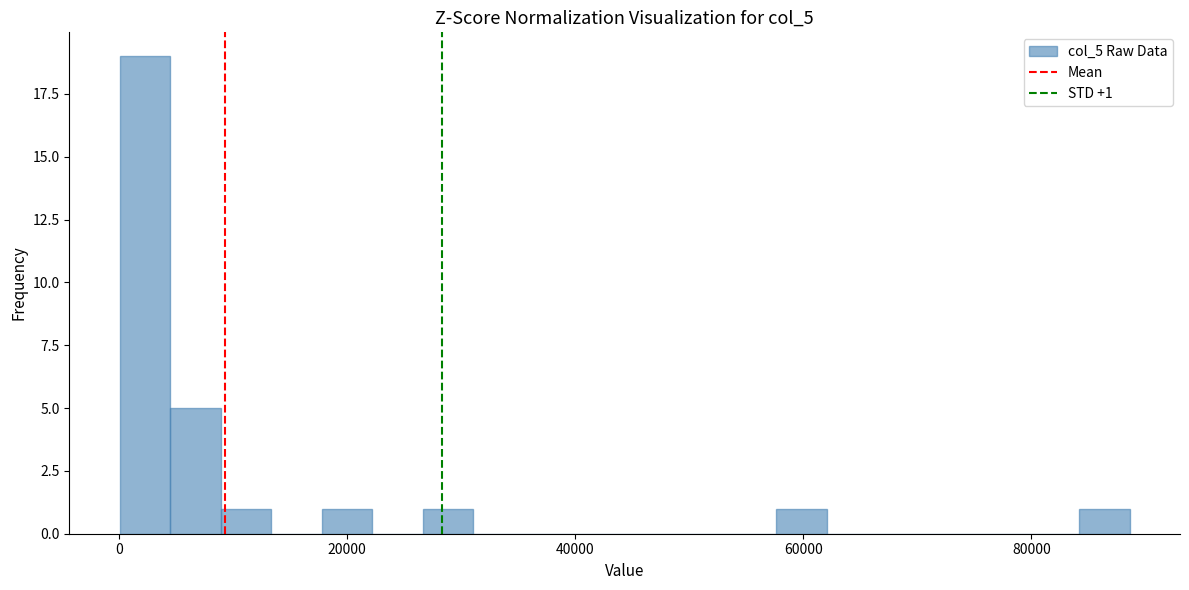

Around what value on the x-axis is the tallest bar? Give the approximate position of its centre, as read against the axis.

2000